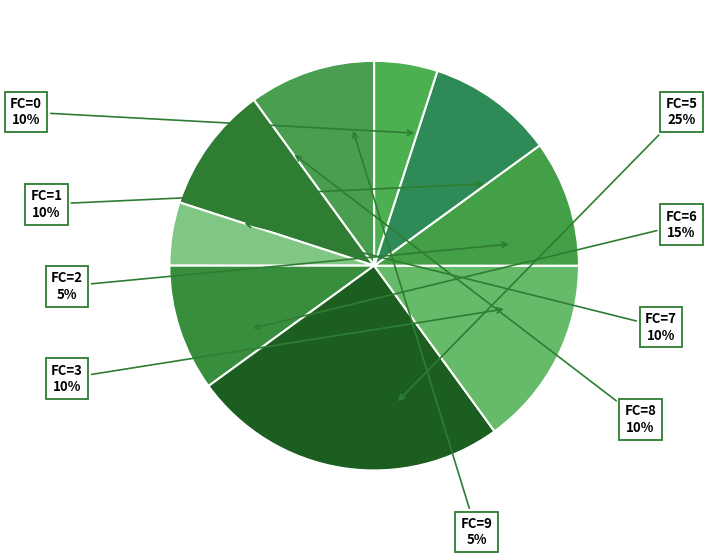

Does FC=0 account for over 50% of the chart?

No